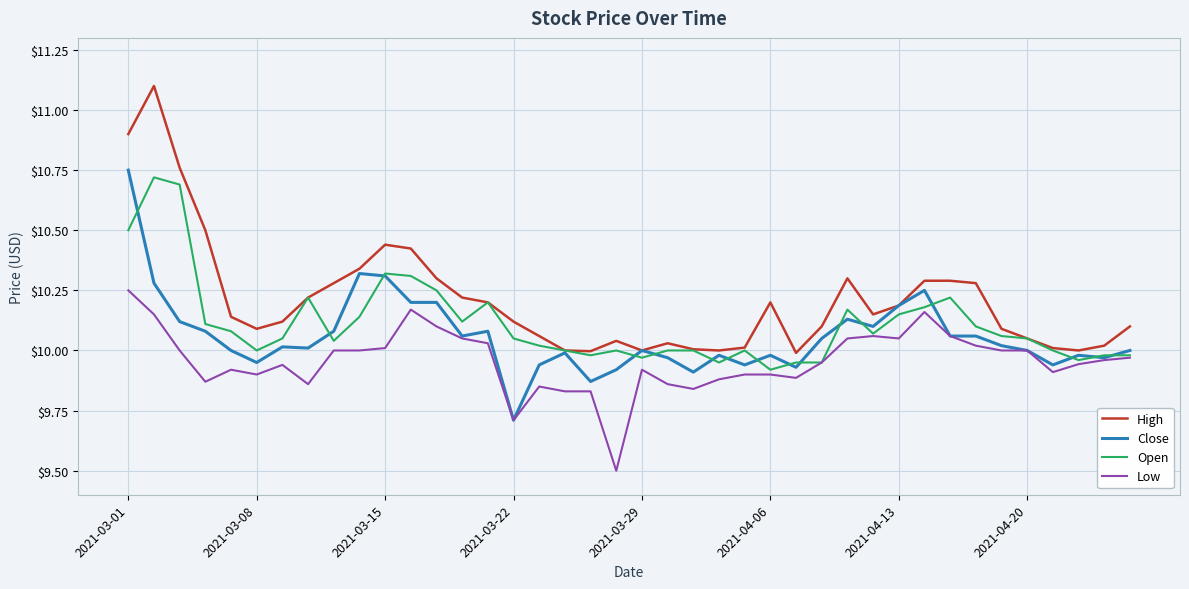

What is the smallest value displayed?

9.5